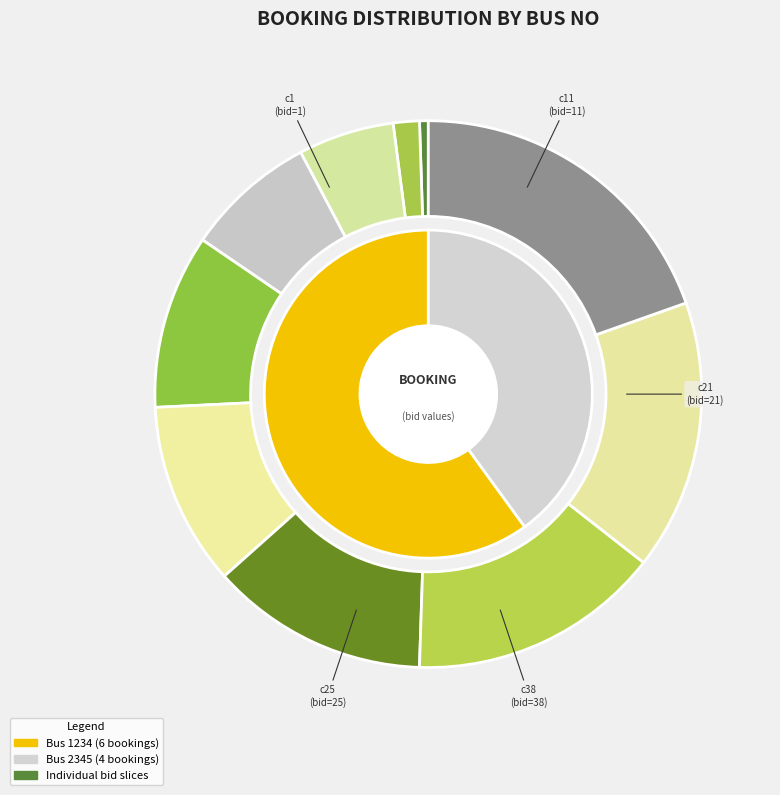

To the nearest percent, what is the combined percentage of c1 and c3?

15%